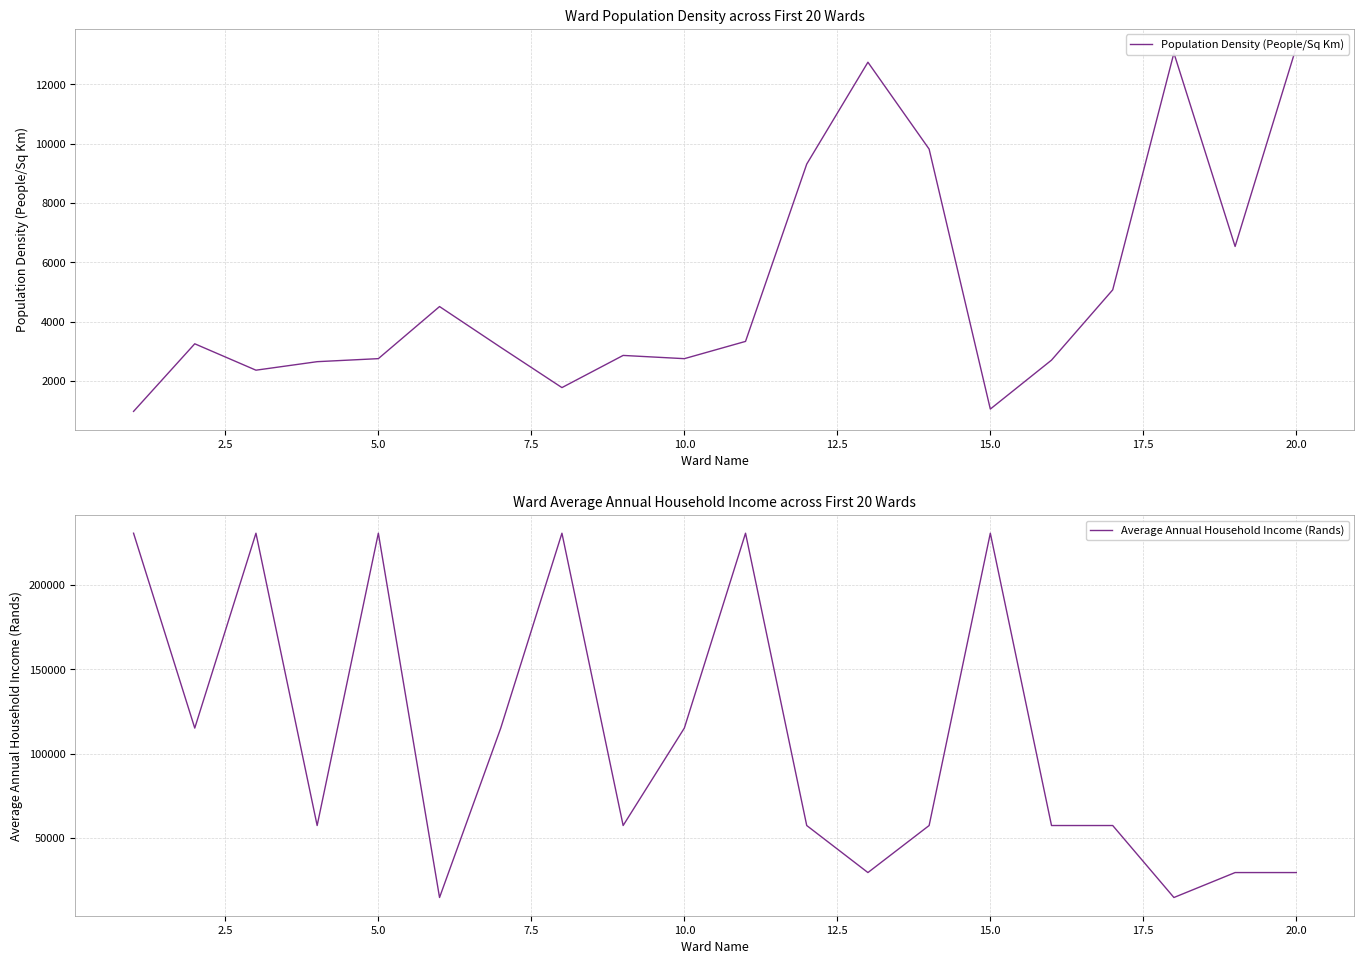

True or false: Average Annual Household Income (Rands) and Population Density (People/Sq Km) cross at least once.

False